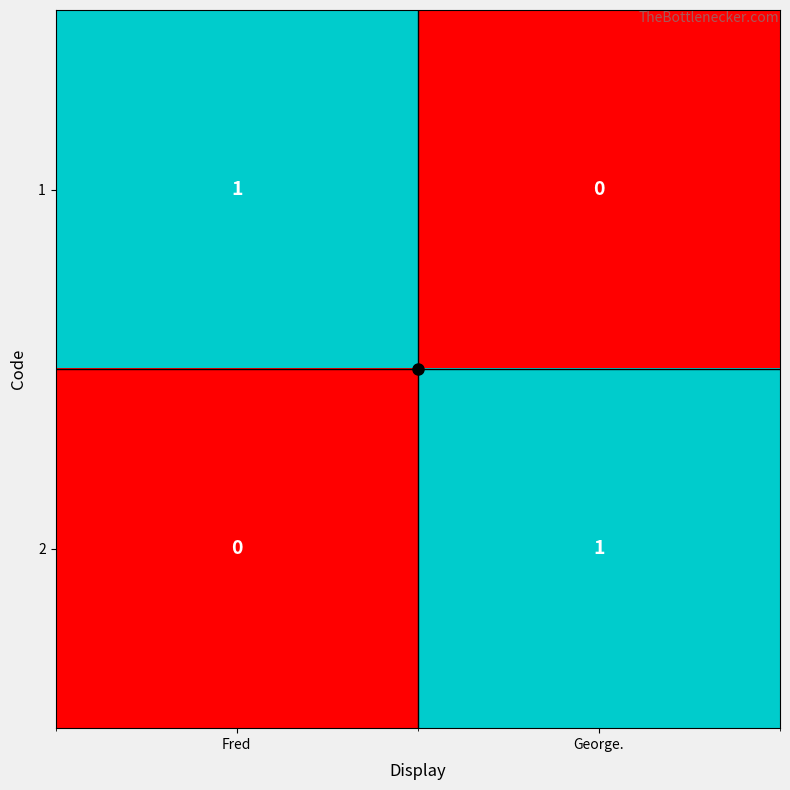

Is the value of 2 at Fred greater than the value of 1 at Fred?

No